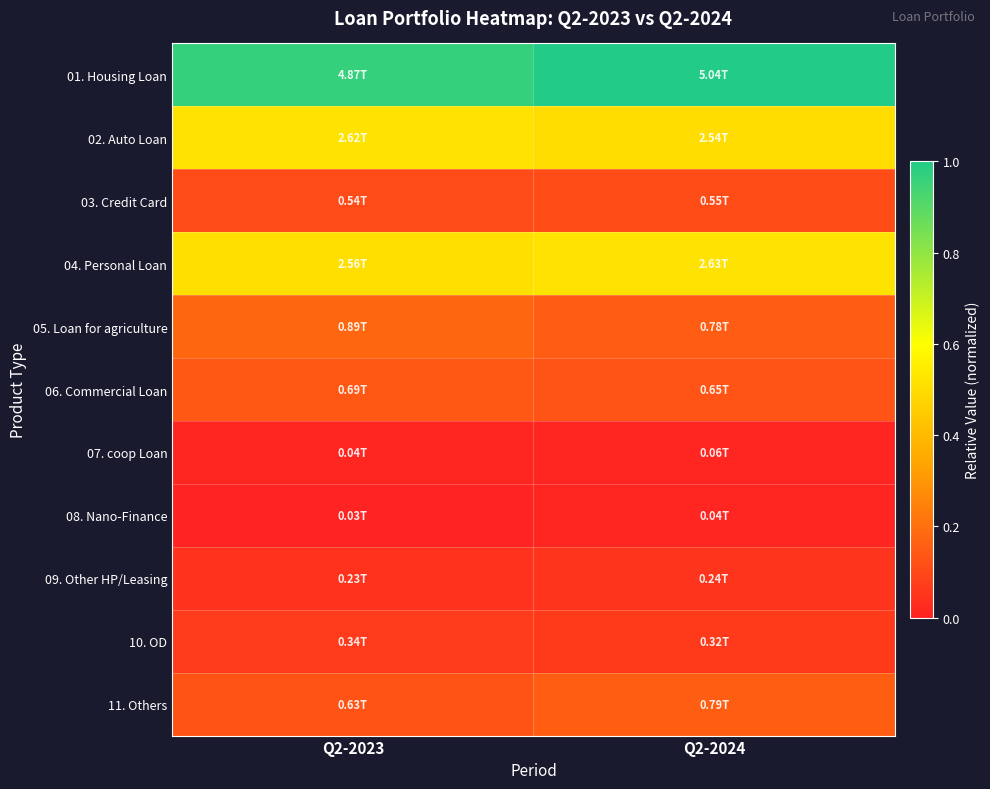

Reading right to left, extract all data points from this chart.

01. Housing Loan: Q2-2024=1.0	Q2-2023=1.0
02. Auto Loan: Q2-2024=0.5	Q2-2023=0.5
03. Credit Card: Q2-2024=0.1	Q2-2023=0.1
04. Personal Loan: Q2-2024=0.5	Q2-2023=0.5
05. Loan for agriculture: Q2-2024=0.2	Q2-2023=0.2
06. Commercial Loan: Q2-2024=0.1	Q2-2023=0.1
07. coop Loan: Q2-2024=0.0	Q2-2023=0.0
08. Nano-Finance: Q2-2024=0.0	Q2-2023=0.0
09. Other HP/Leasing: Q2-2024=0.0	Q2-2023=0.0
10. OD: Q2-2024=0.1	Q2-2023=0.1
11. Others: Q2-2024=0.2	Q2-2023=0.1